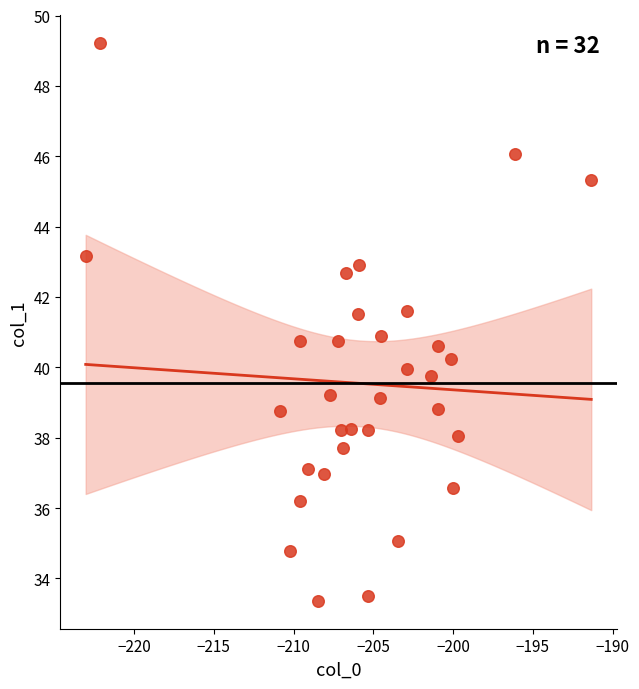

What is the range of X values (max minus min)?

31.7